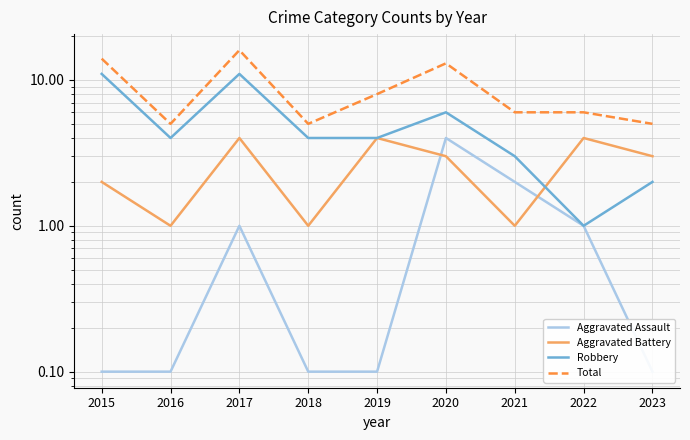

Where is the first local minimum for Total?

2016